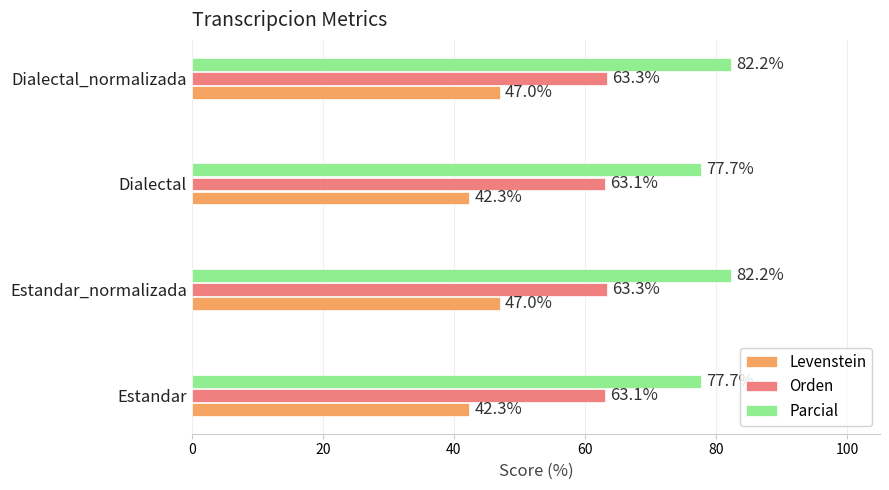

What is the lowest value of the Levenstein series?

42.3